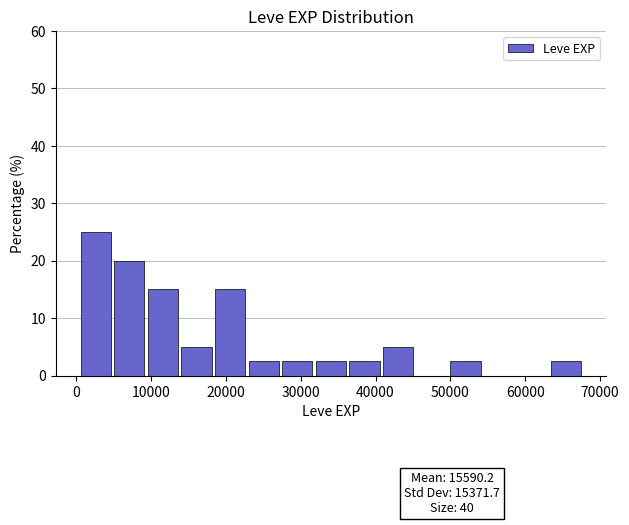

Over which range of the x-axis is the bar tallest?

0 to 5000